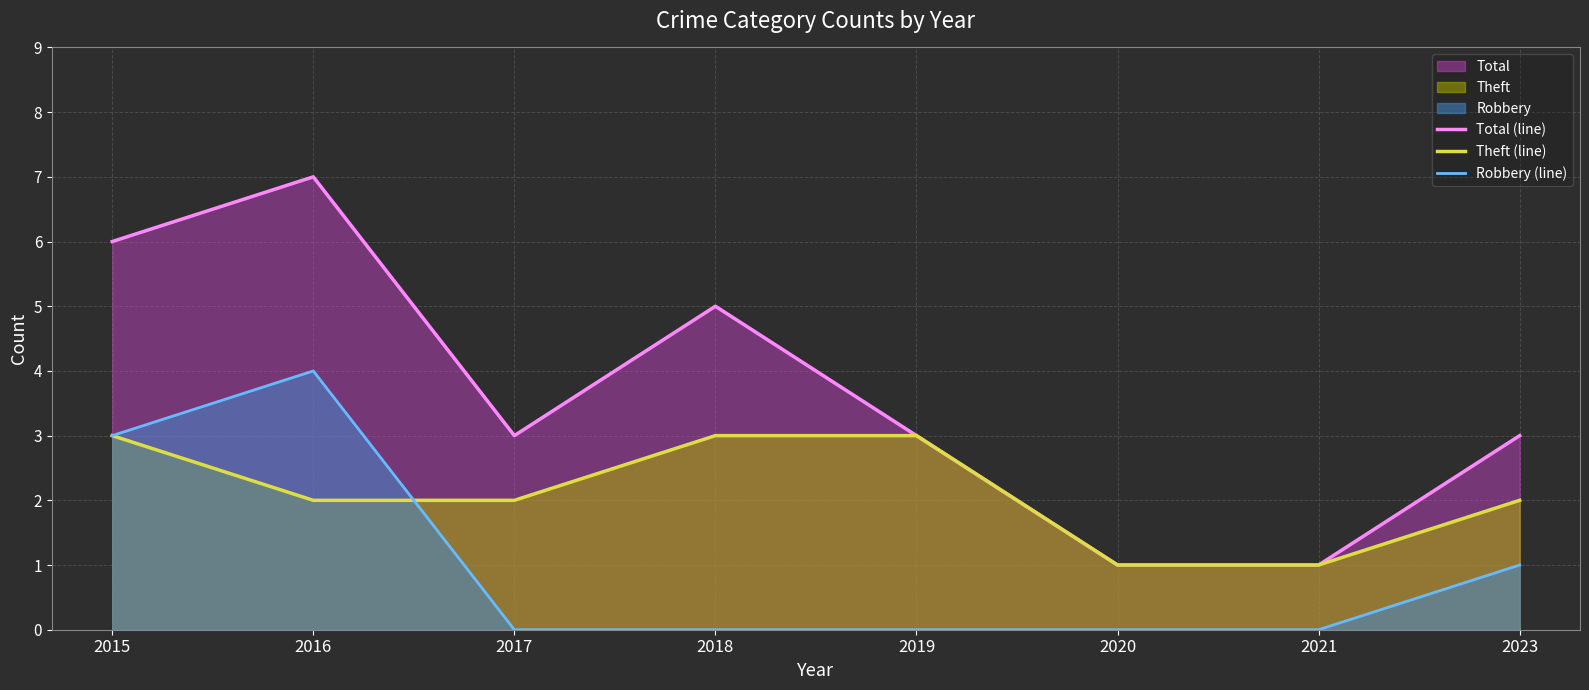

True or false: Total (line) and Theft (line) cross at least once.

False